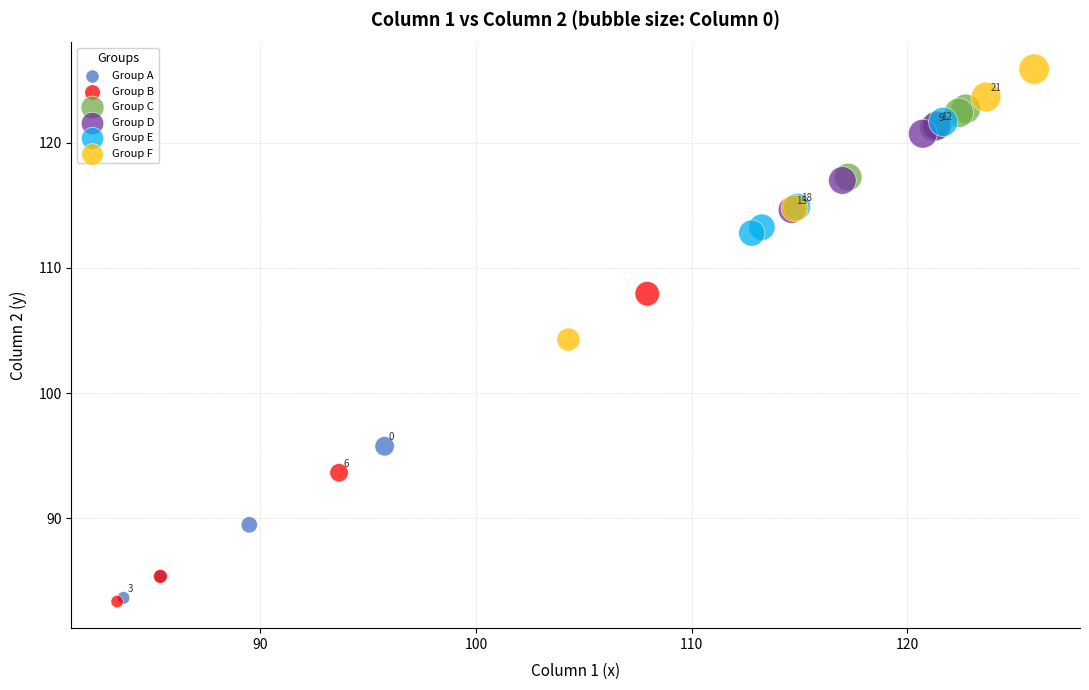

Which series has the widest spread of Y values?

Group B